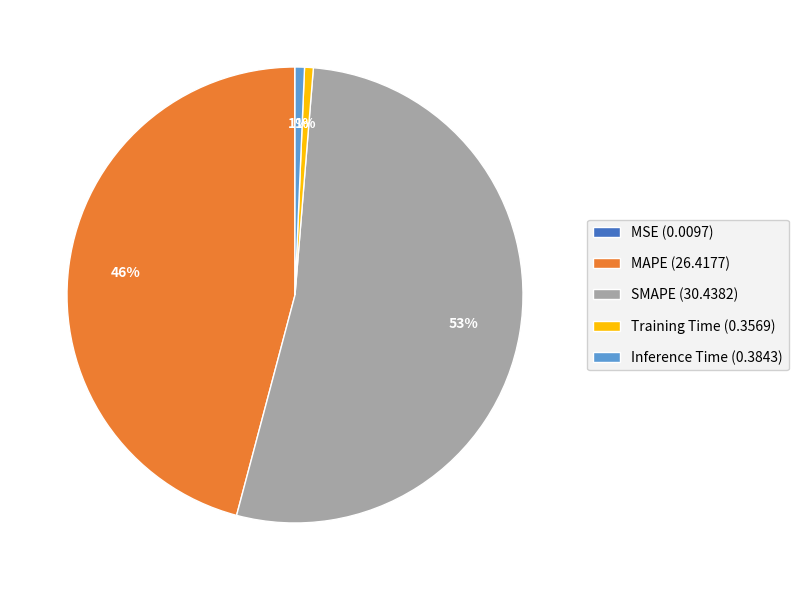

True or false: SMAPE accounts for 63% of the total.

False